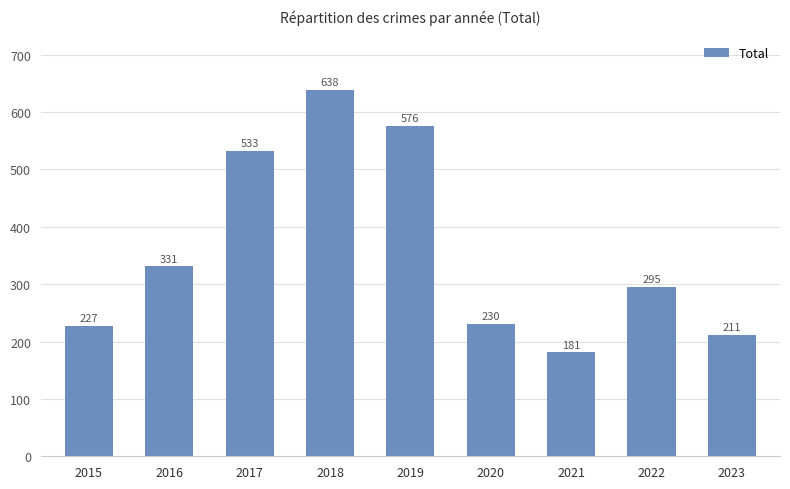

The chart shows a value of 393 at 2020. True or false?

False